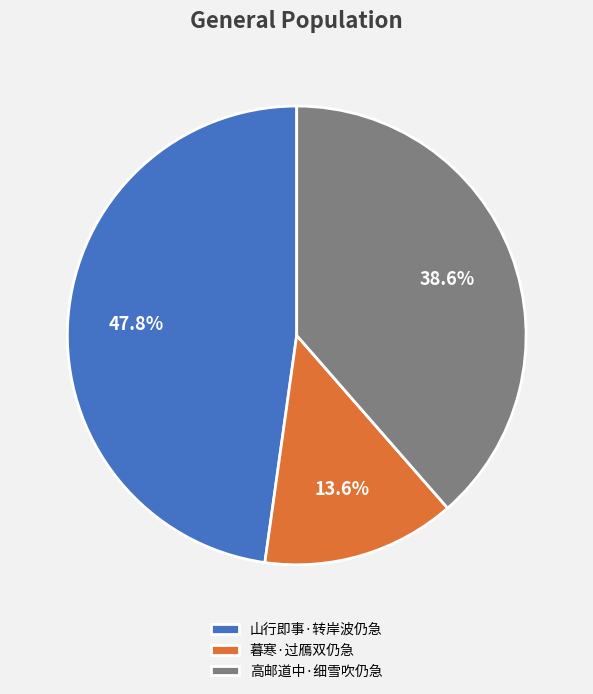

Is the sum of 高邮道中·细雪吹仍急 and 暮寒·过鴈双仍急 greater than half?

Yes